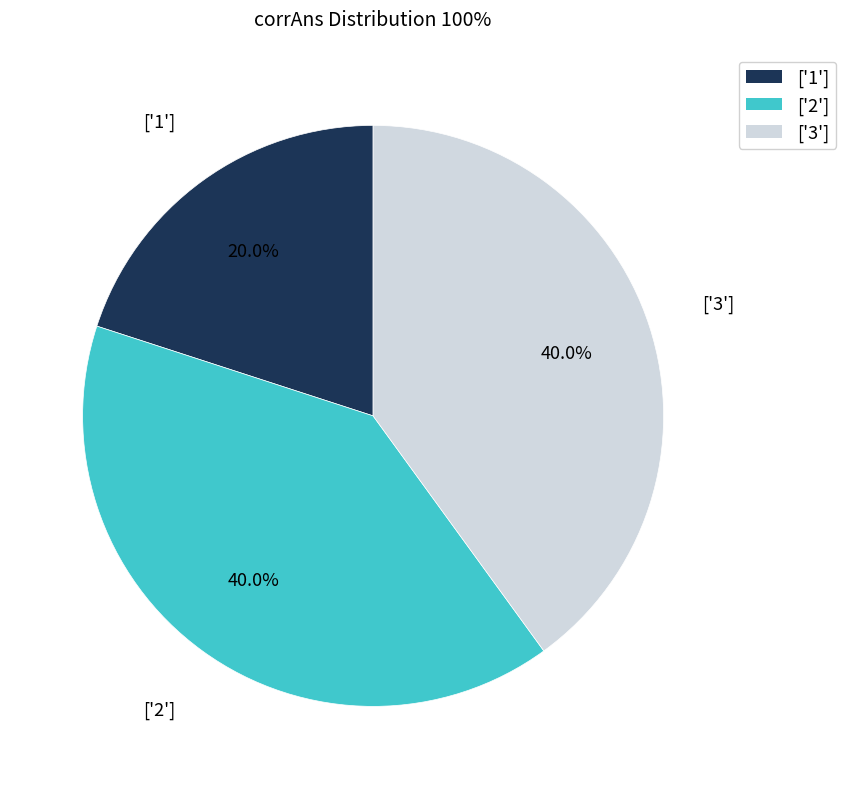

To the nearest percent, what is the difference between the largest and smallest slice percentages?

20%